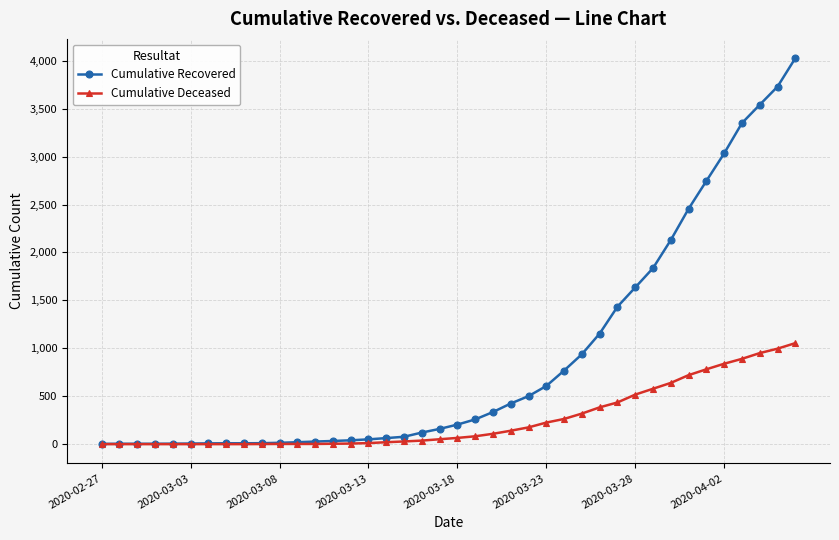

Rank the series by their maximum value, from lowest to highest.

Cumulative Deceased, Cumulative Recovered